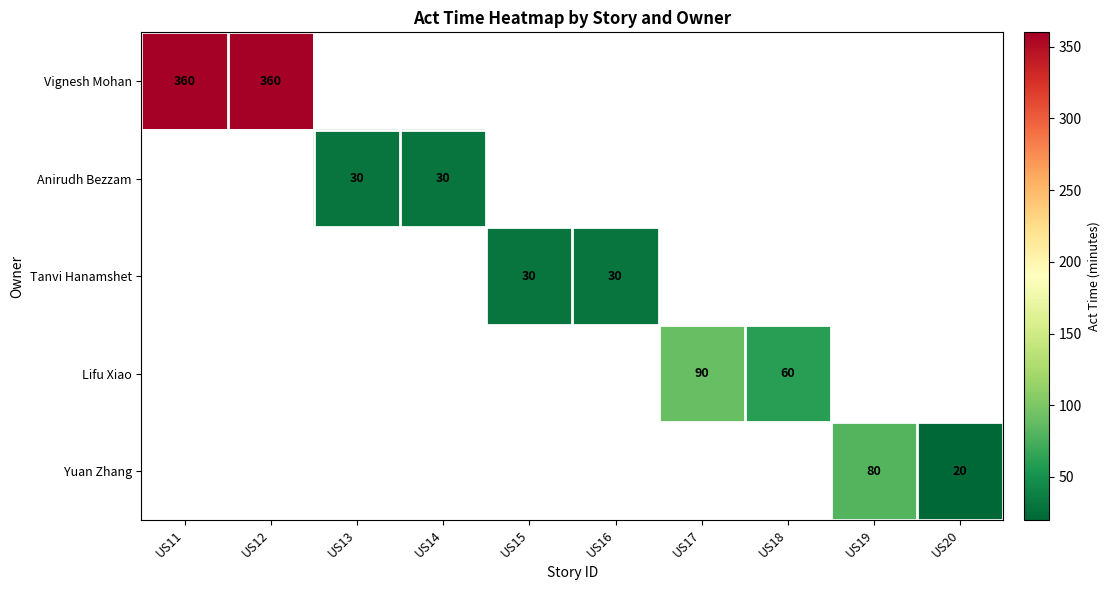

The Anirudh Bezzam series shows 47 at US14. True or false?

False